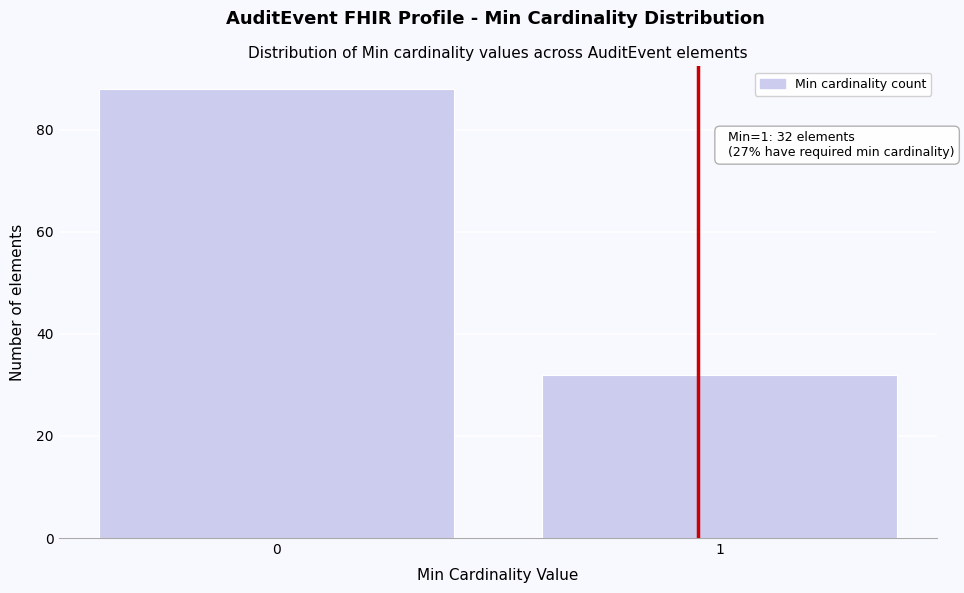

Reading left to right, list all the values displayed in this chart.

88	32